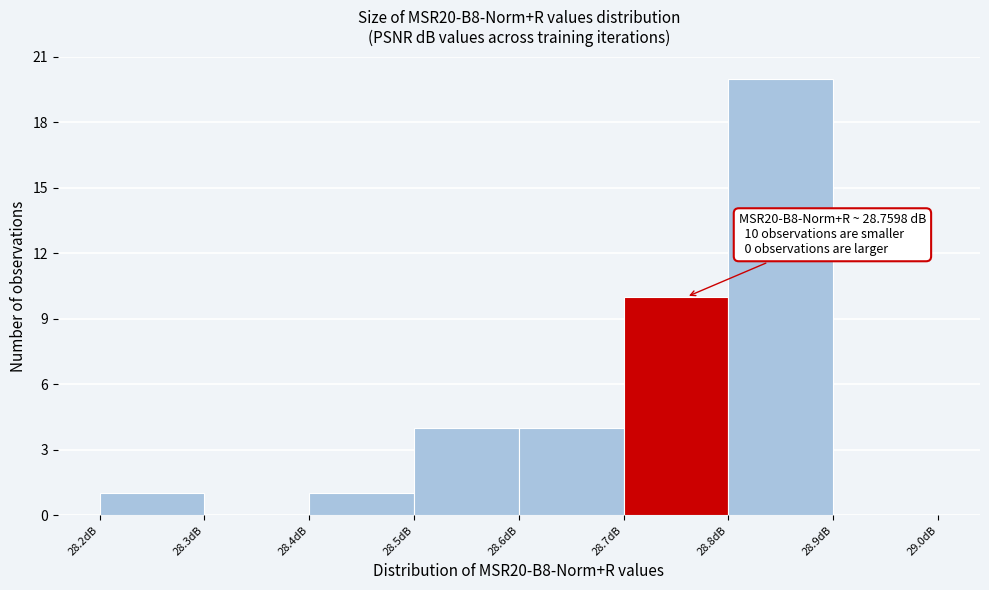

Over which range of the x-axis is the bar tallest?

28.8 to 28.9